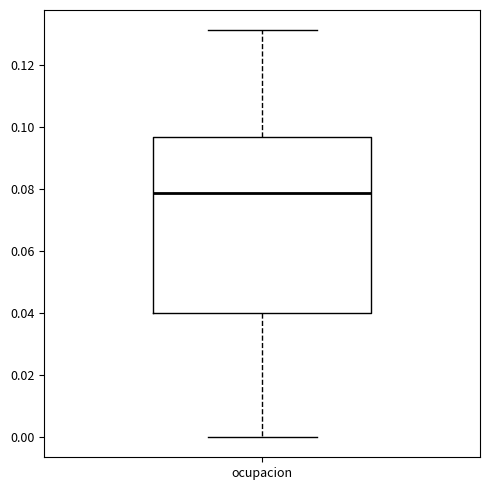

Read this box plot against the y-axis: the position of the median line, the range covered by the box, and the ends of both whiskers. The values are not printed on the chart, so give them approximately, as read against the axis.

median 0.078, box 0.040 to 0.096, whiskers 0.000 to 0.132